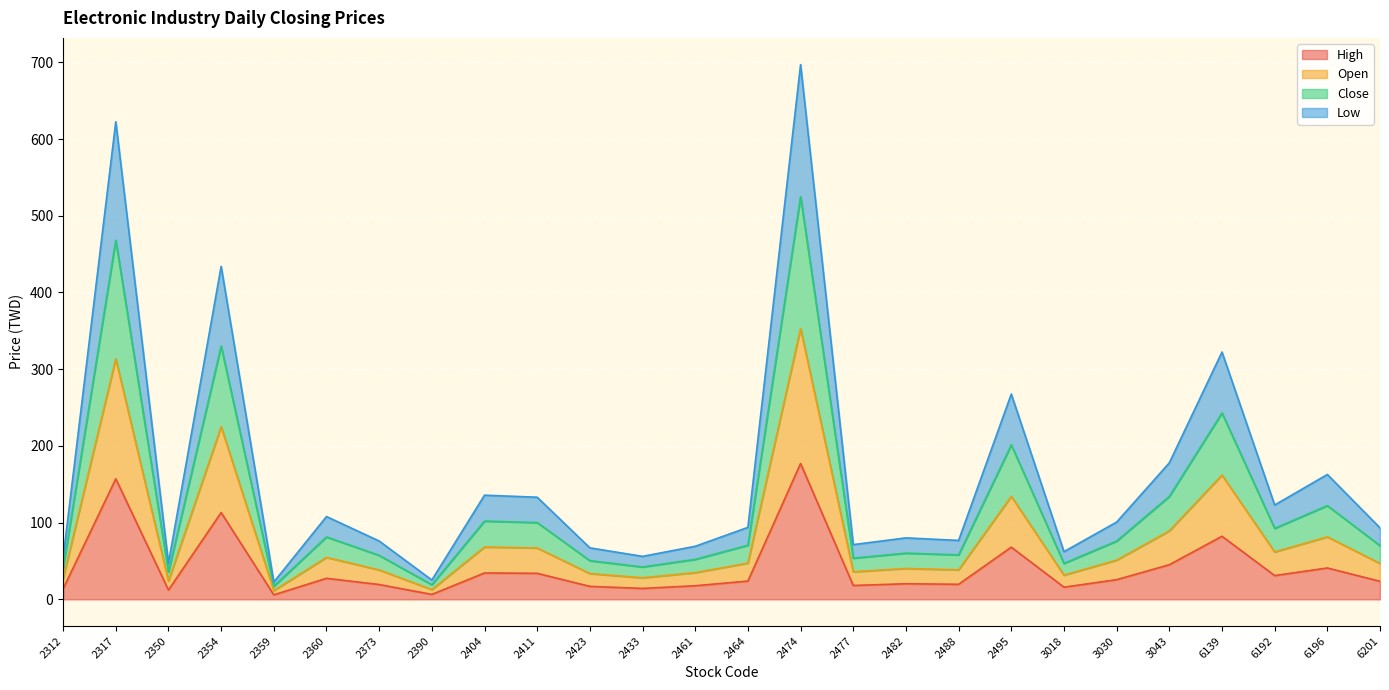

What are all the series names shown in the legend?

Open, High, Low, Close